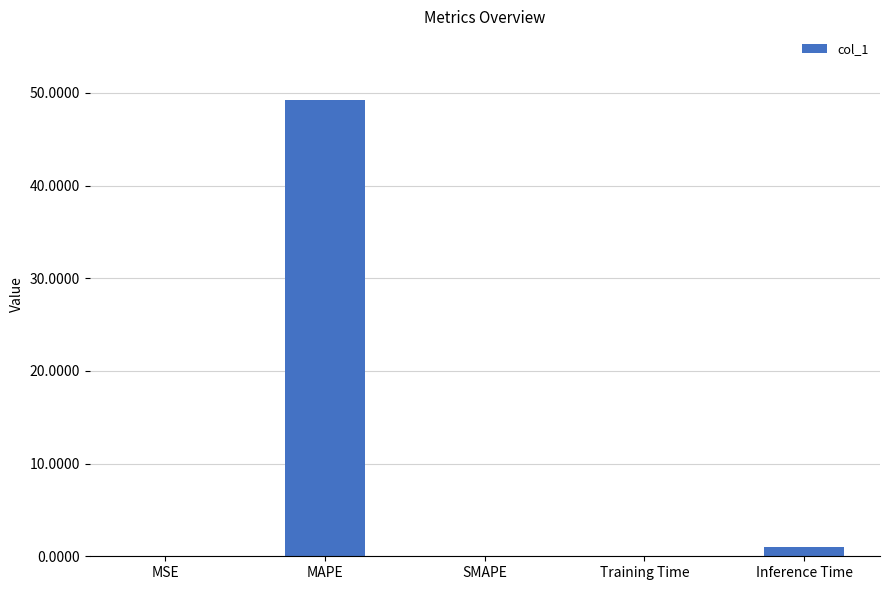

What is the sum of all values?

50.3